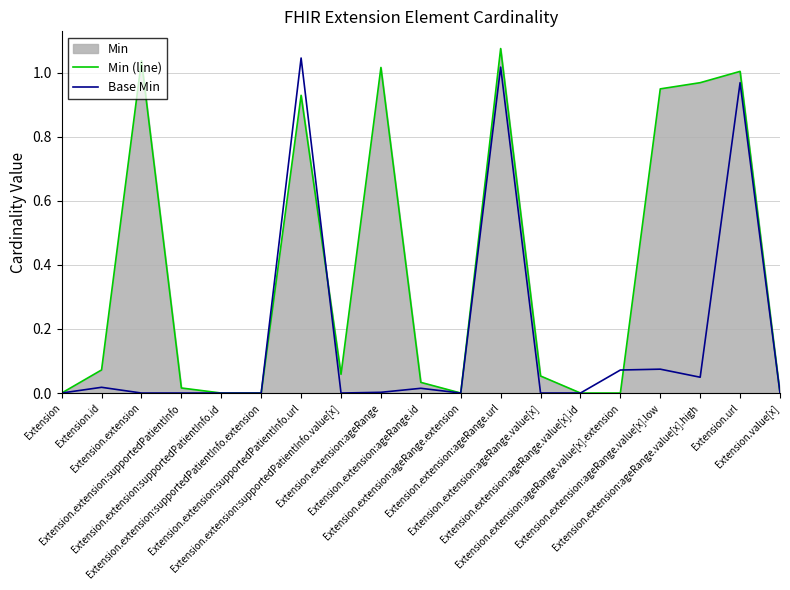

Where is the first local maximum for Base Min?

Extension.id